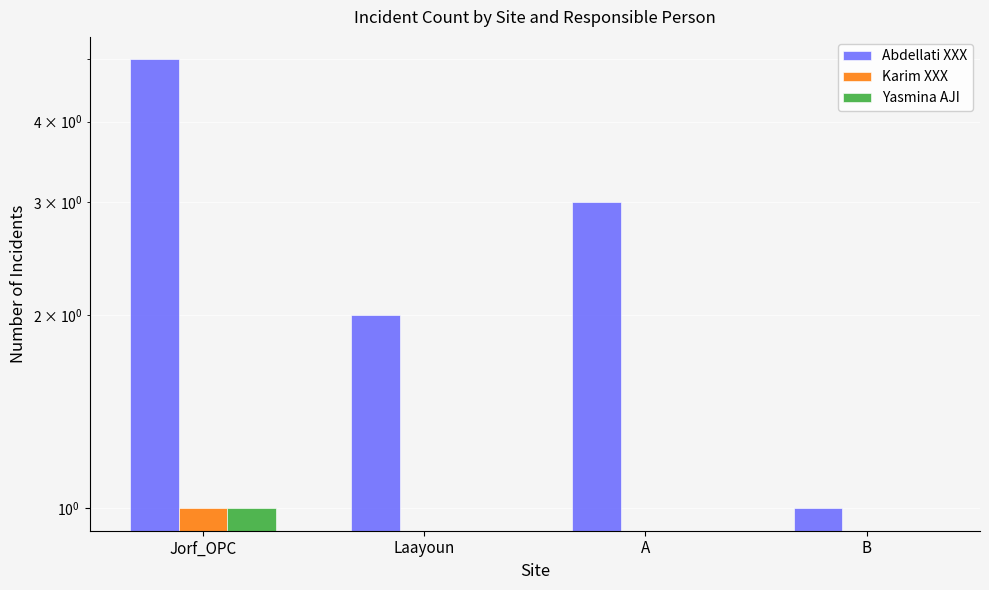

Between Jorf_OPC and B, which series saw the biggest shift?

Abdellati XXX